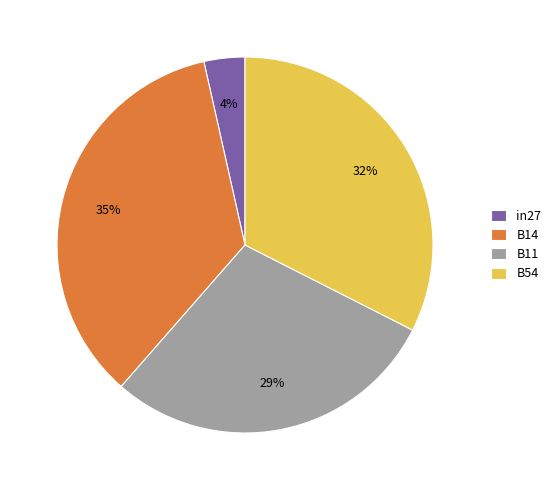

To the nearest percent, what portion does in27 represent?

4%